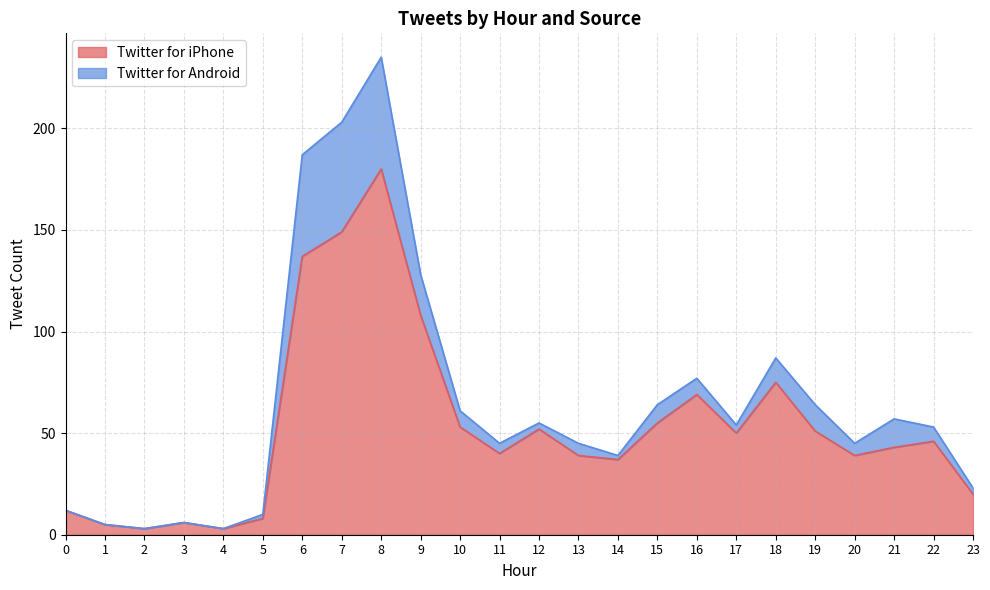

List the labels in order of value, largest first.

8, 7, 6, 9, 18, 16, 15, 10, 12, 19, 17, 22, 21, 11, 13, 20, 14, 23, 0, 5, 3, 1, 2, 4